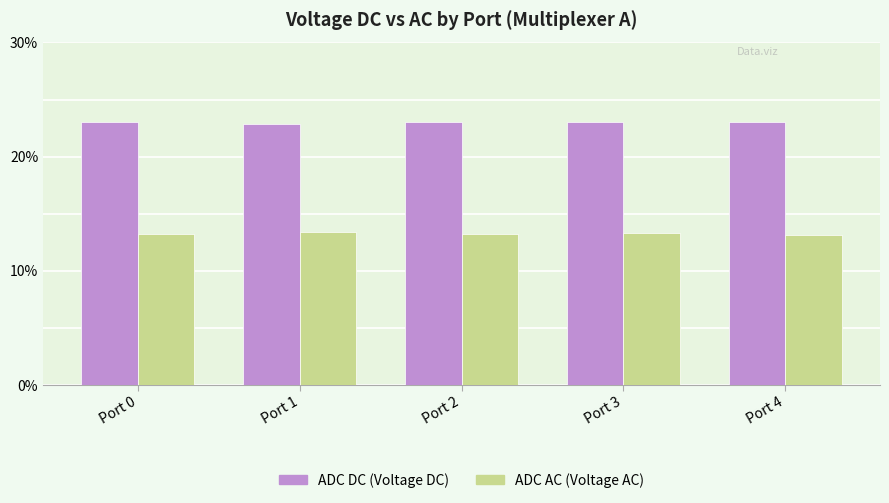

At how many categories does at least one series exceed 0?

5